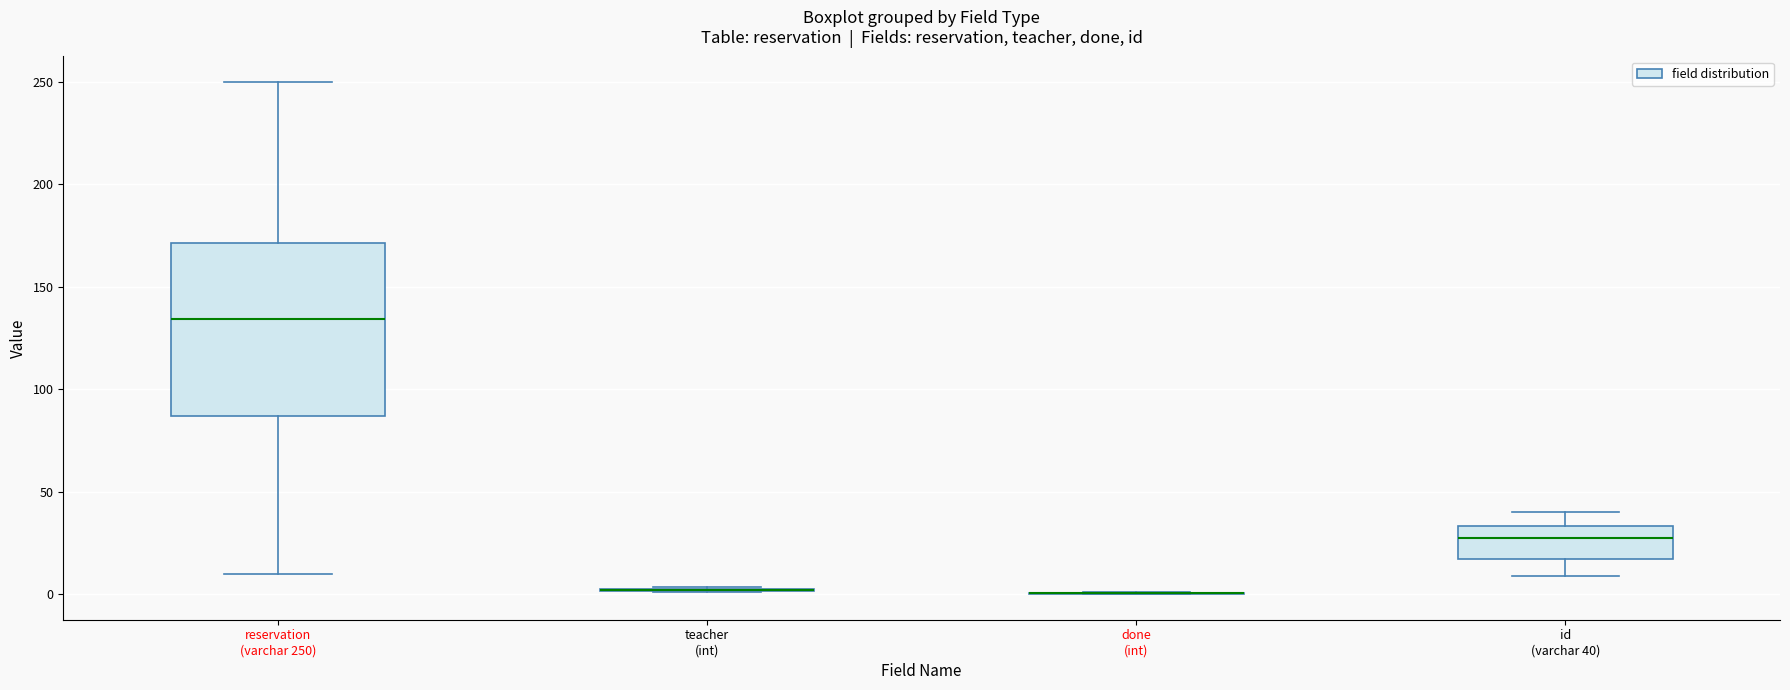

Reading left to right, transcribe this box plot: for each box, give where its median line is, the range the box spans, and where its two whiskers end, as read against the y-axis. The values are not printed on the chart, so give them approximately, as read against the axis.

reservation (varchar 250): median 135, box 85 to 170, whiskers 10 to 250
teacher (int): box collapsed to a line at 0, whiskers 0 to 5
done (int): box collapsed to a line at 0, whiskers 0 to 0
id (varchar 40): median 30, box 15 to 35, whiskers 10 to 40